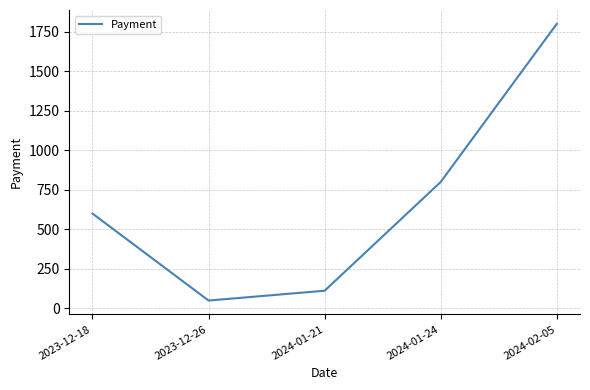

Is it true that the value at 2024-01-21 is 112?

True